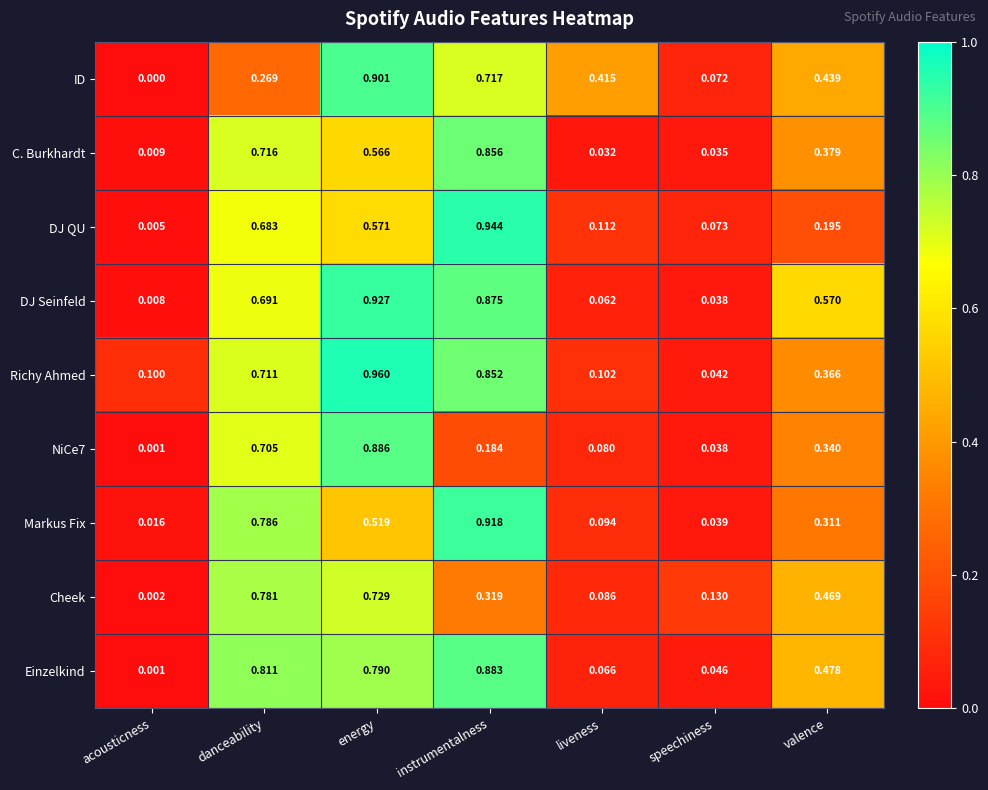

At which category is the sum across all series the highest?

energy